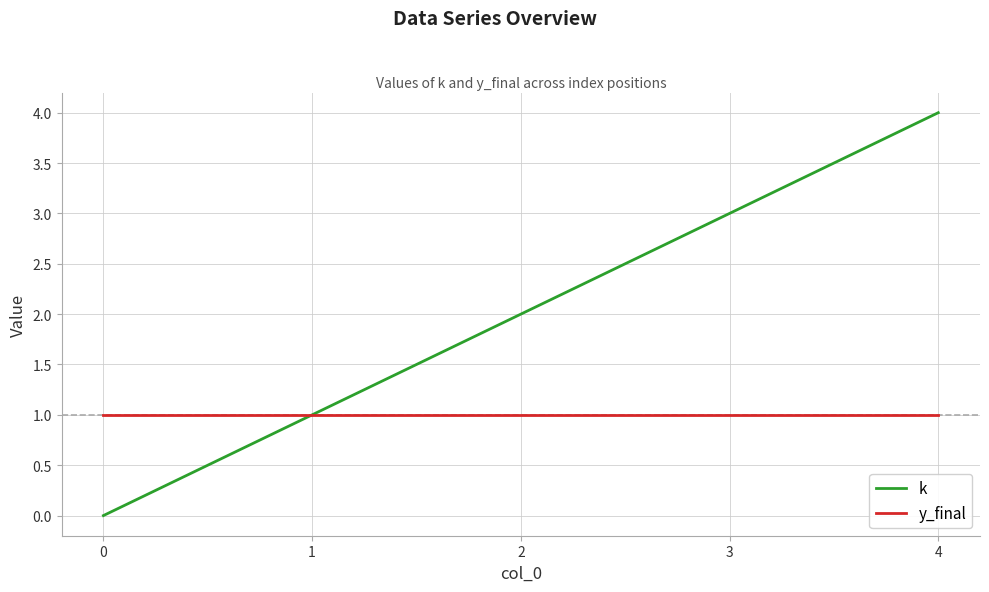

Is it true that k equals 3 at 3?

True